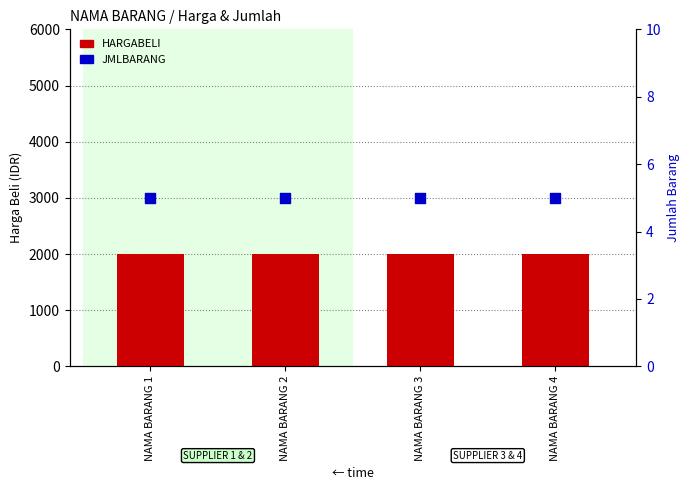

At which category is the sum across all series the highest?

NAMA BARANG 1